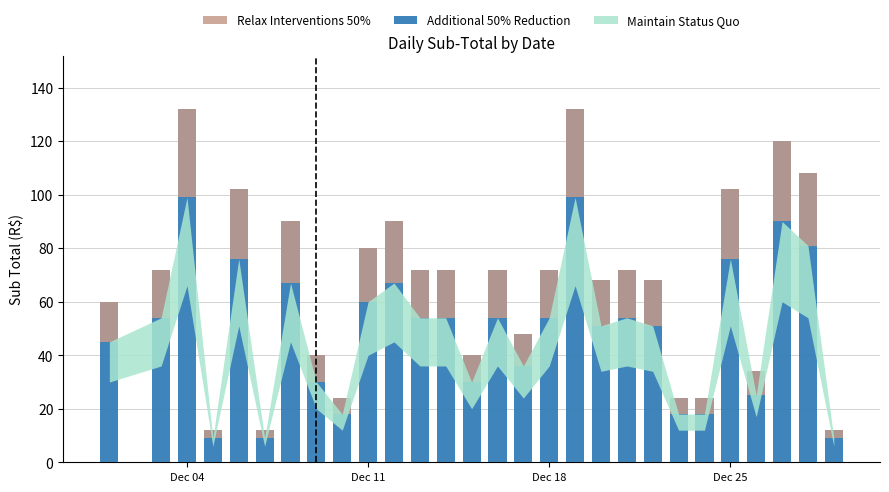

How many bars are there in total?

56